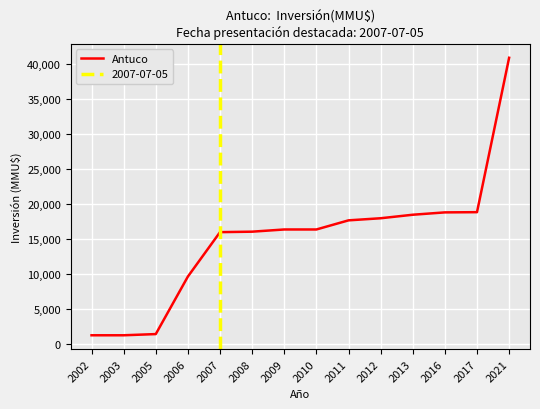

What is the difference between the maximum and second lowest values?

39541